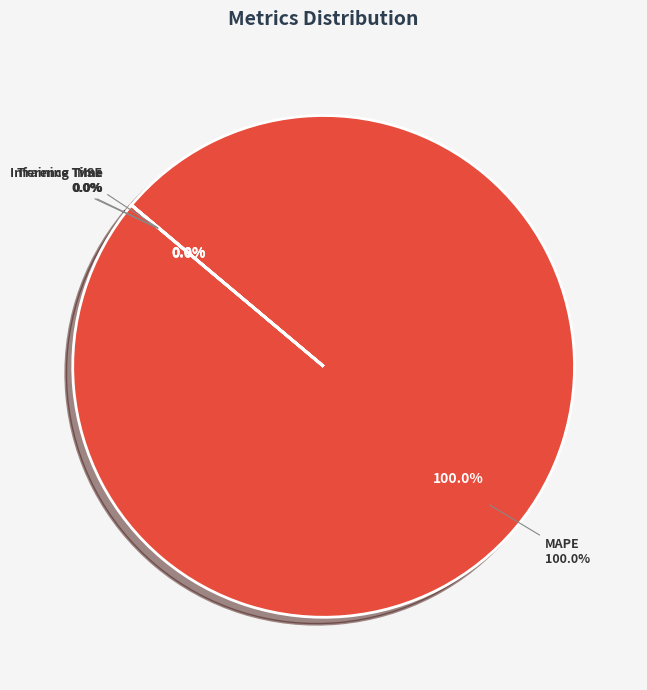

Combined, do MAPE and Inference Time account for over 50%?

Yes